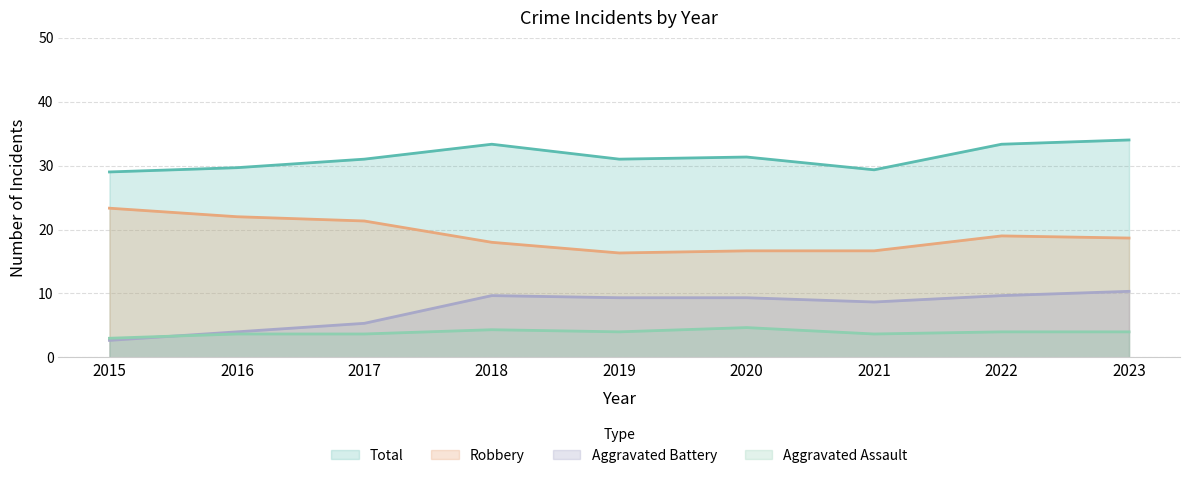

Does the chart display data point markers on the line(s)?

No